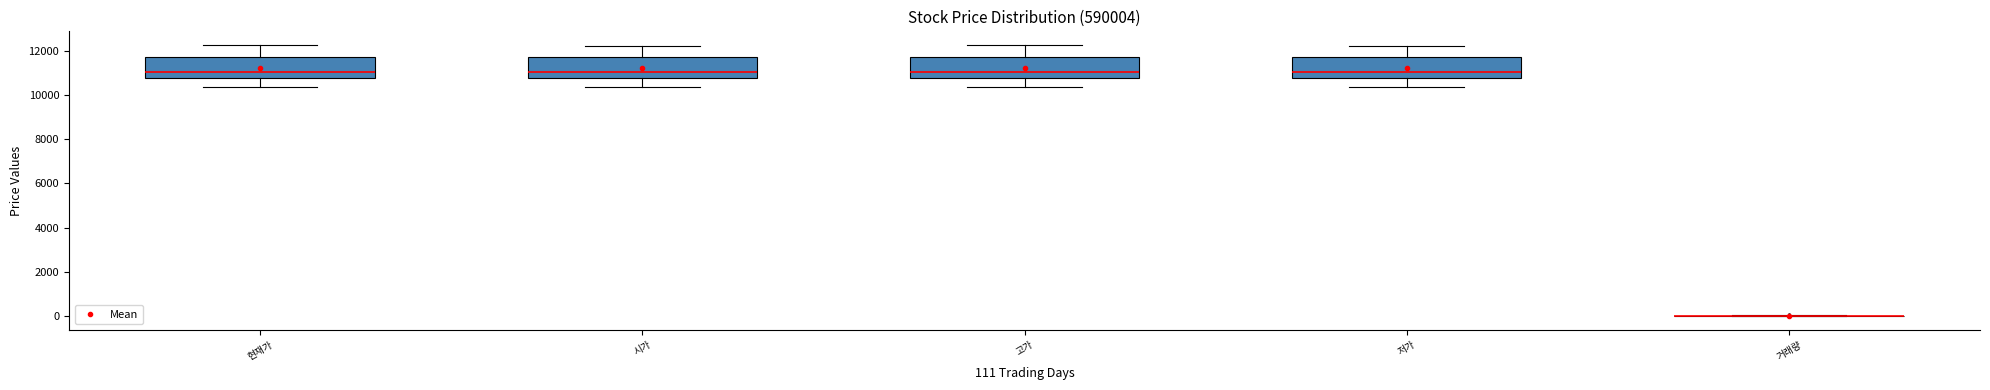

Where does the upper whisker of the box for 저가 end on the y-axis? The values are not printed on the chart, so give them approximately, as read against the axis.

12200